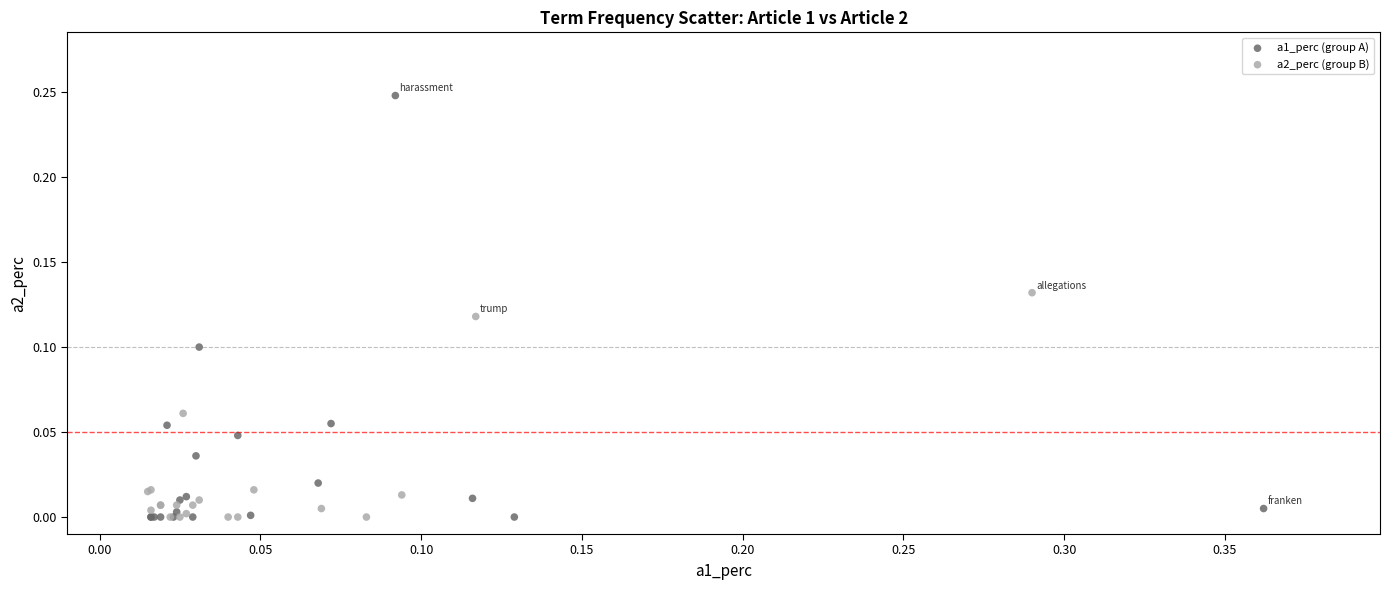

Which series has the widest spread of Y values?

a1_perc (group A)